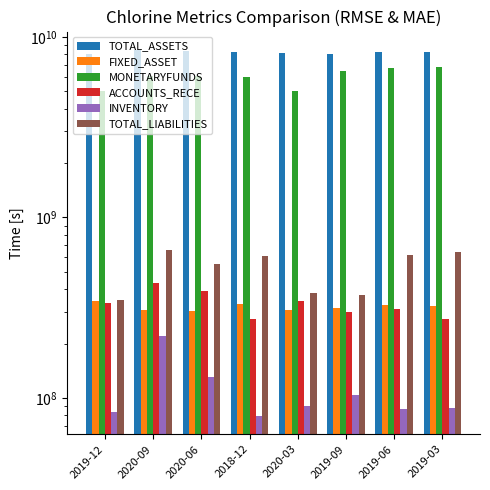

Rank the series by their maximum value, from lowest to highest.

INVENTORY, FIXED_ASSET, ACCOUNTS_RECE, TOTAL_LIABILITIES, MONETARYFUNDS, TOTAL_ASSETS